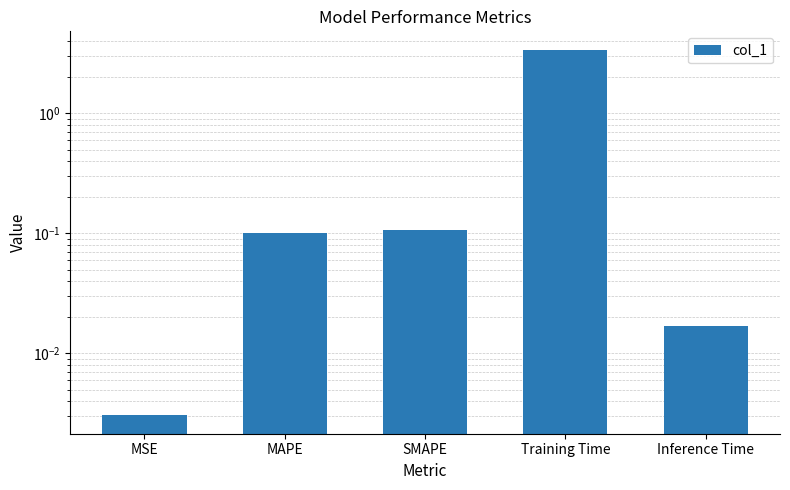

Does the chart contain stacked bars?

No